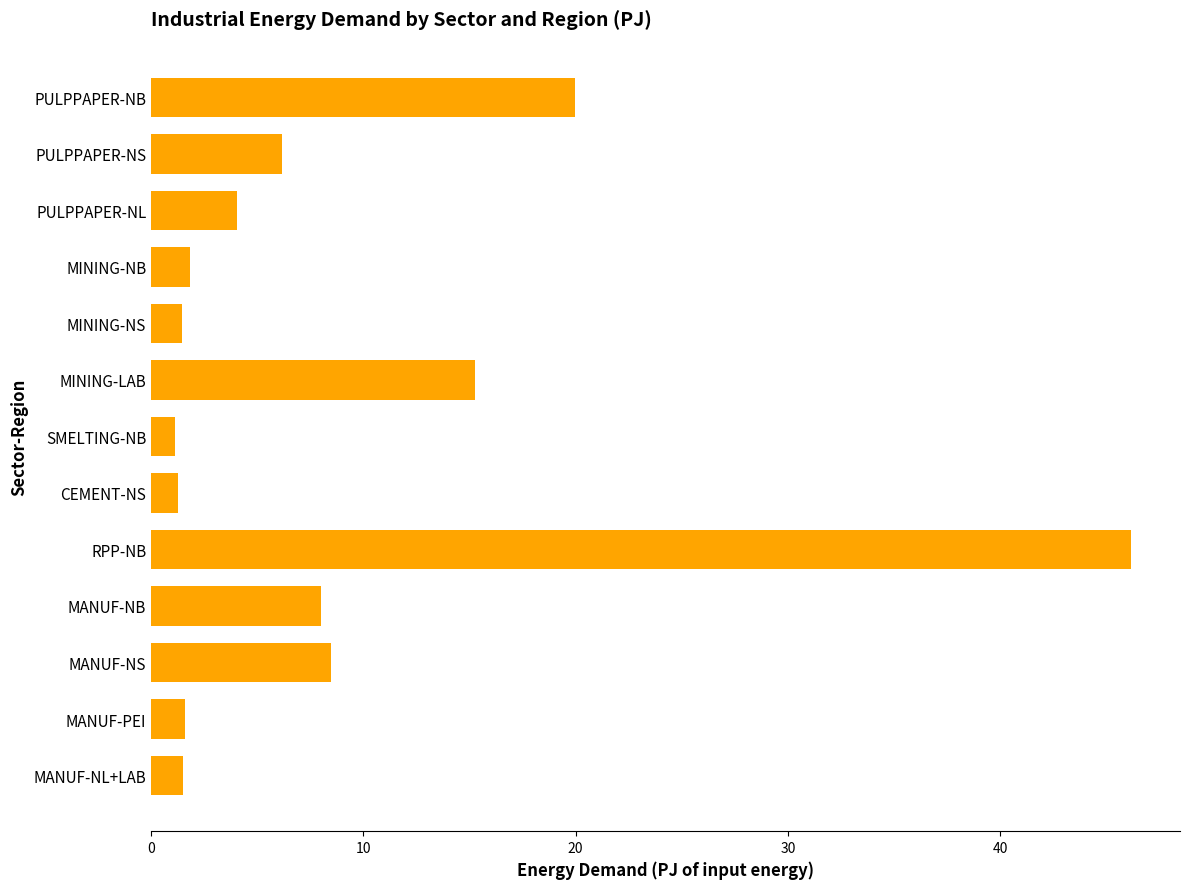

Count the number of categories in the chart.

13